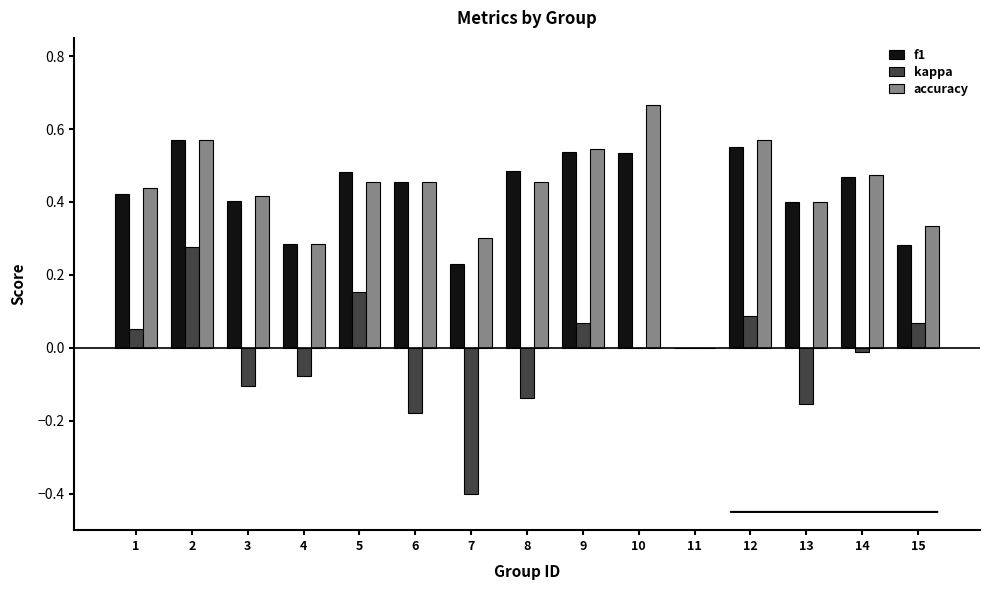

The kappa series shows -0.2 at 8. True or false?

False